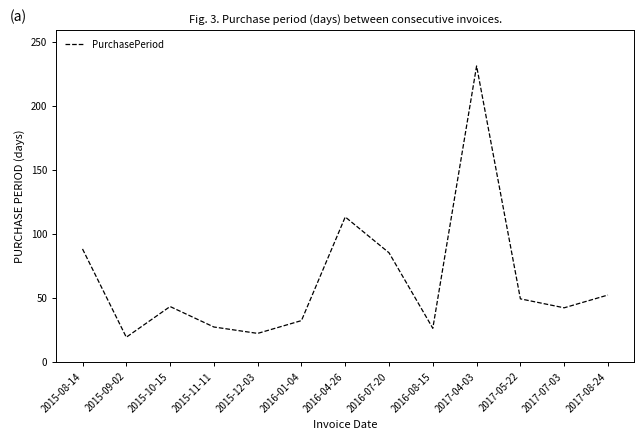

True or false: the data shows 19 at 2015-09-02.

True